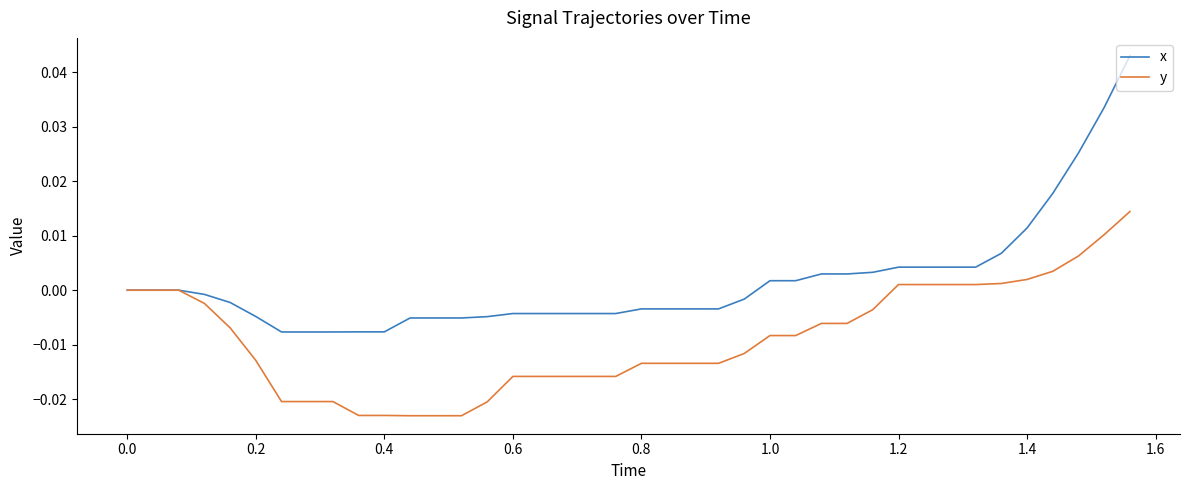

Which series has the largest total across all categories?

x